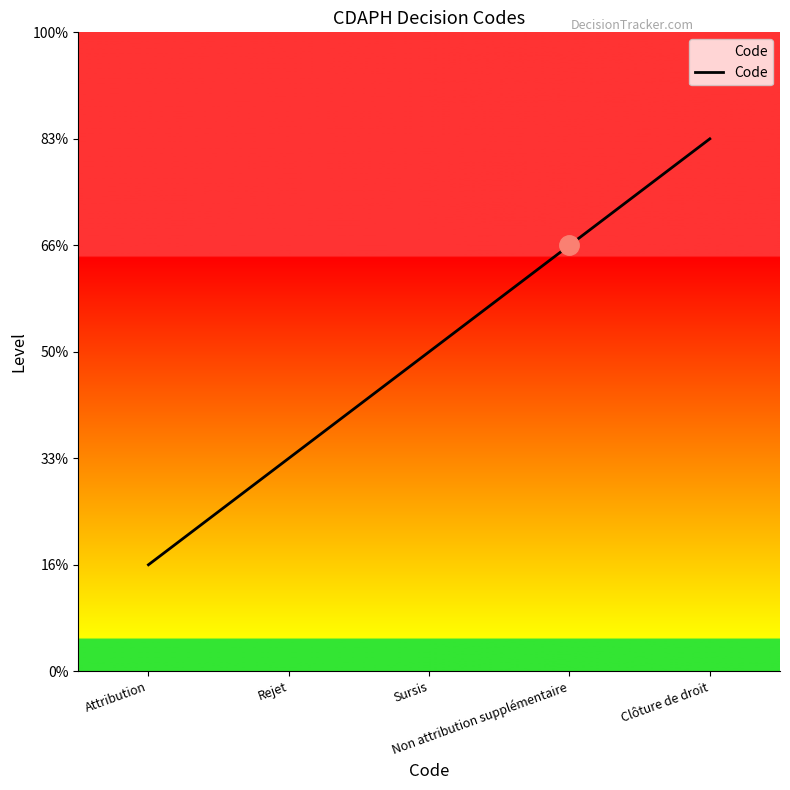

Is this an area chart (filled region under the line)?

Yes